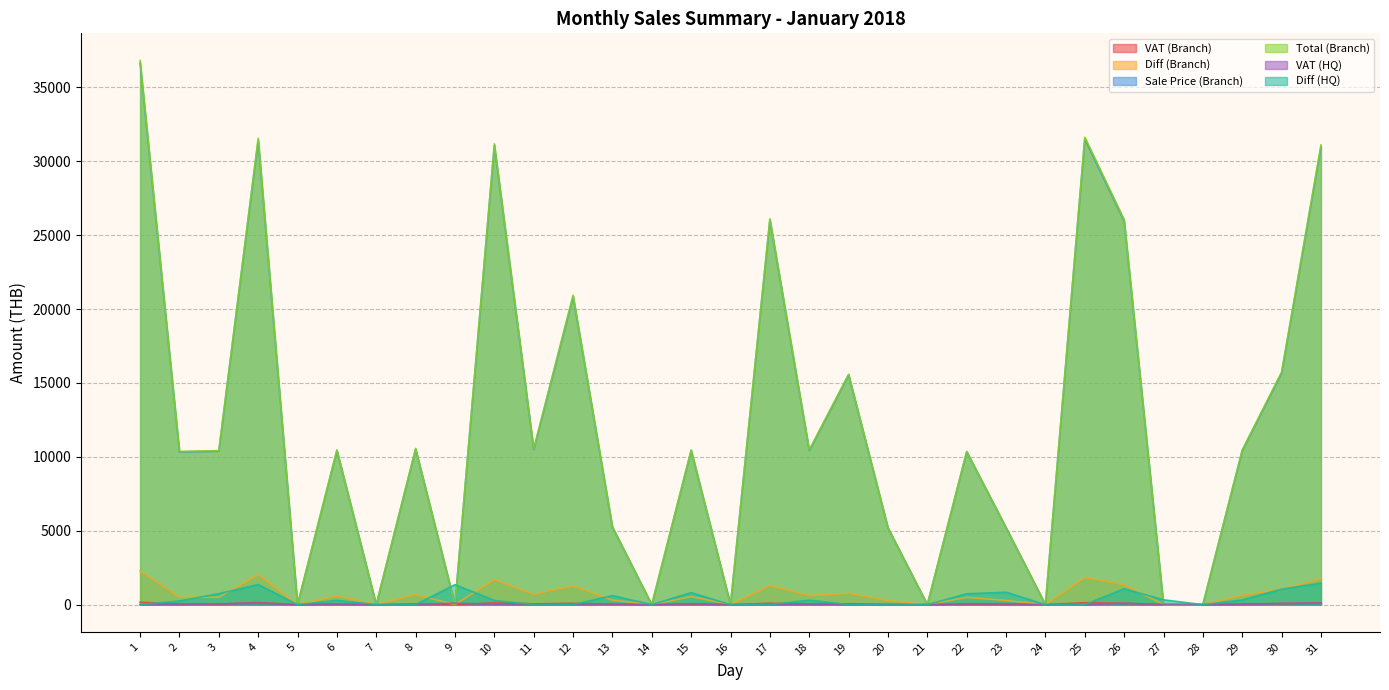

How many lines are shown in the chart?

6